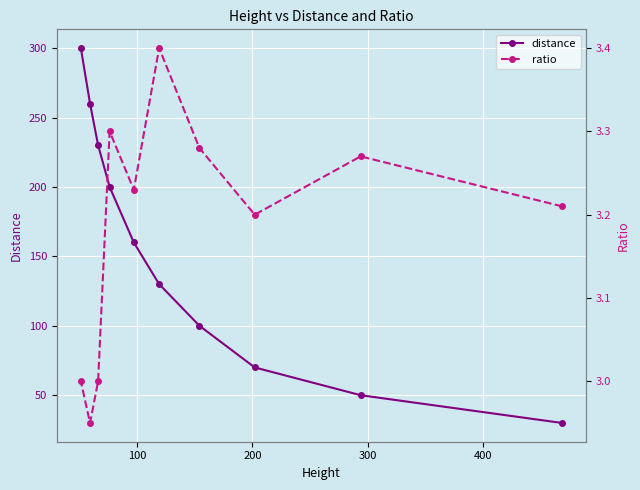

What is the highest value of the distance series?

300